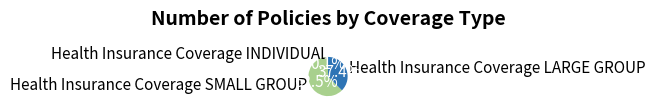

What percentage is NOT represented by Health Insurance Coverage SMALL GROUP?

37.5%